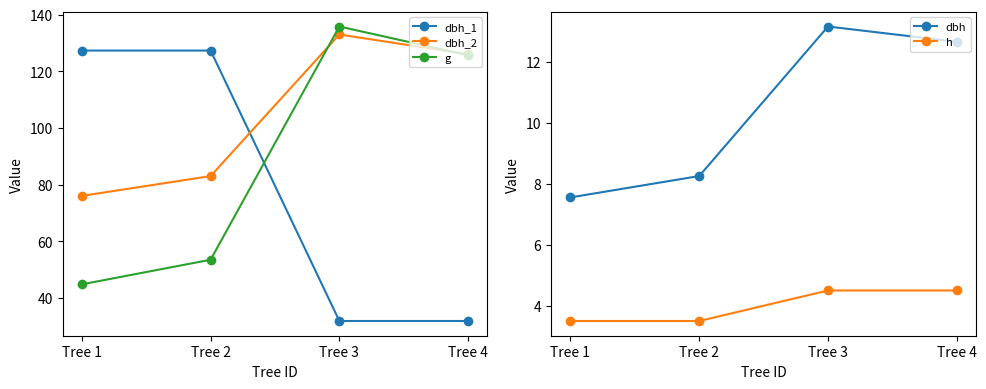

What is the value of the dbh_1 point at the 4th from the left?

31.8